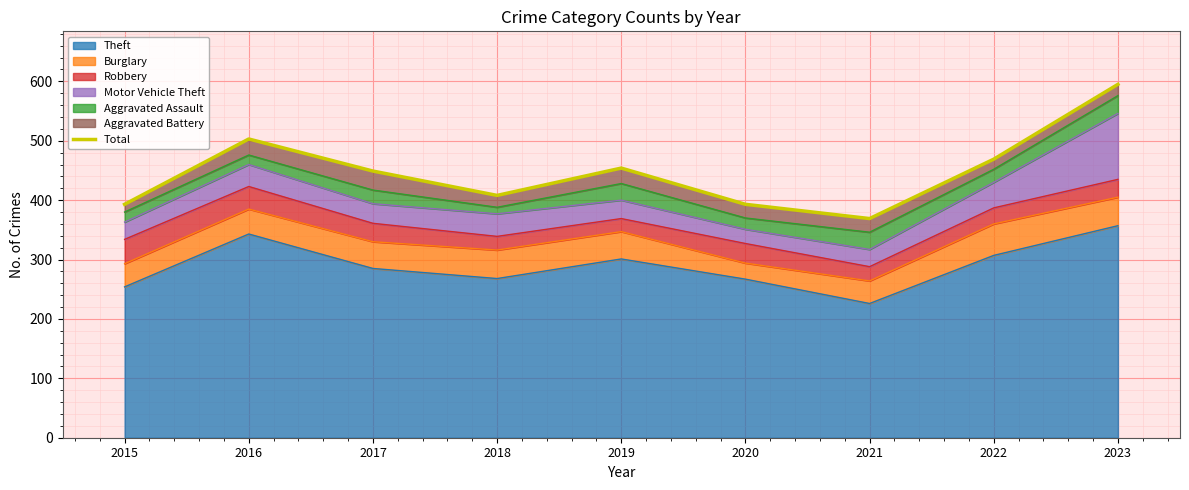

How many interior local peaks (higher than both neighbors) does the data have?

2